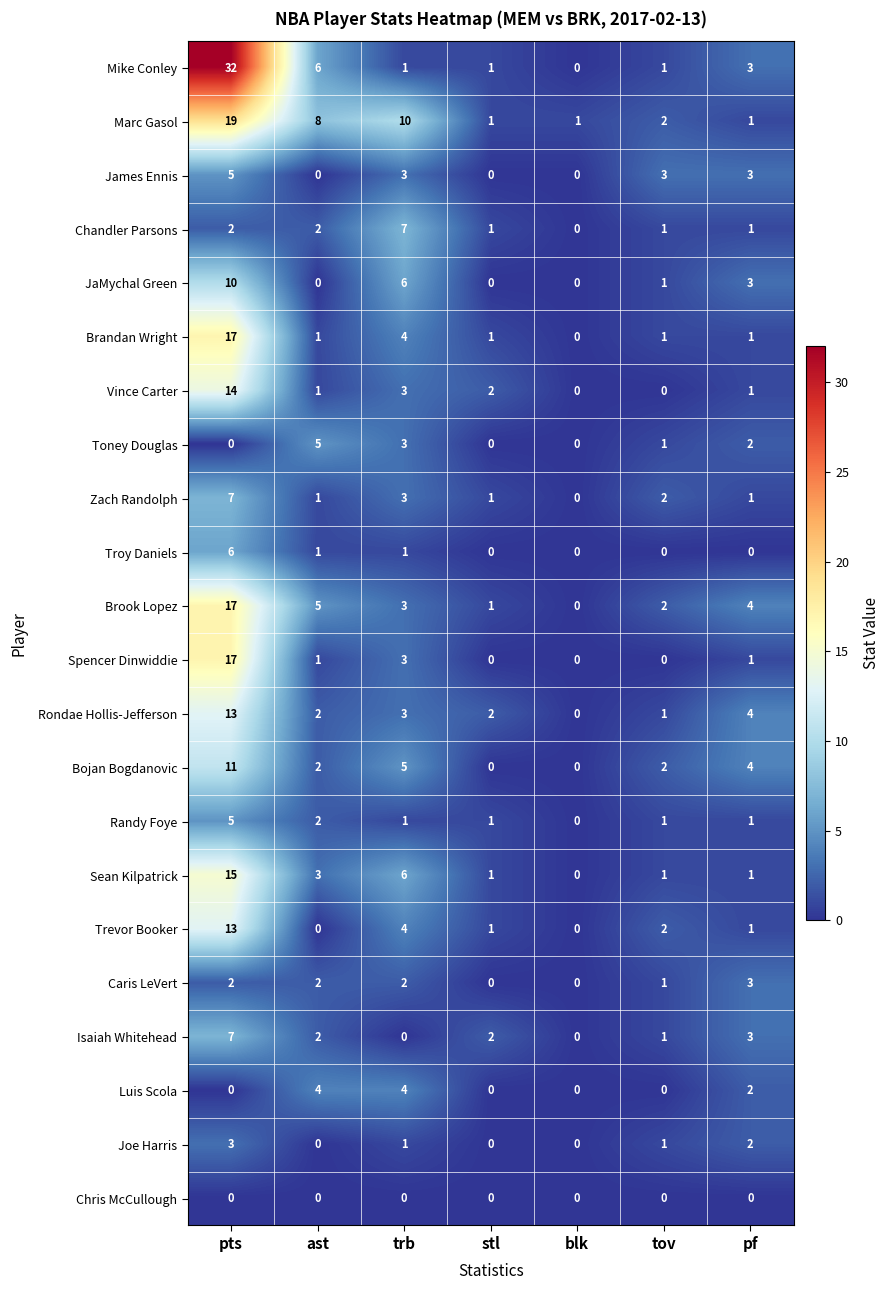

What is the difference between the highest and lowest values at trb?

10